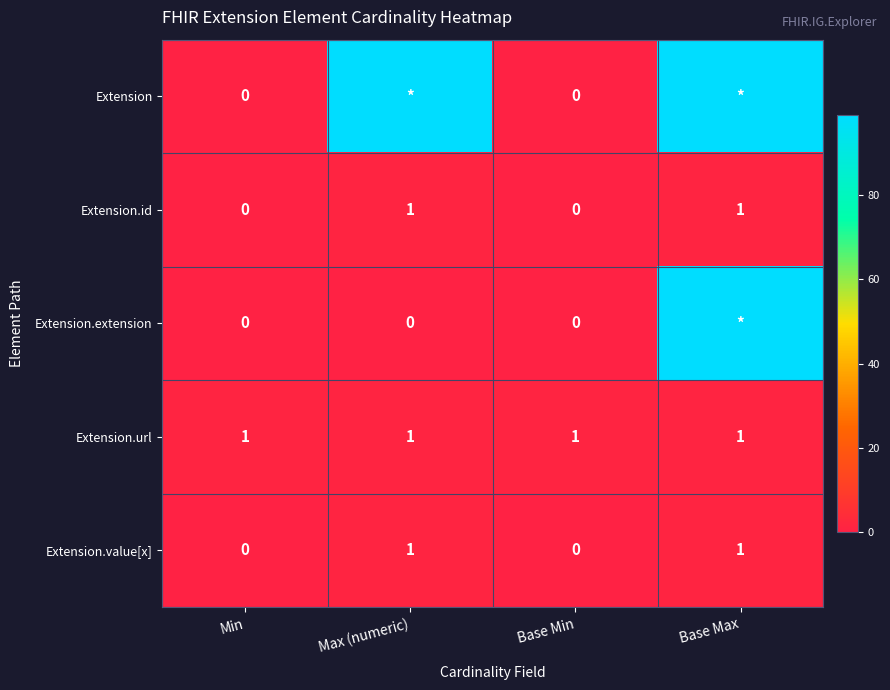

What is the total value across all series at Min?

1